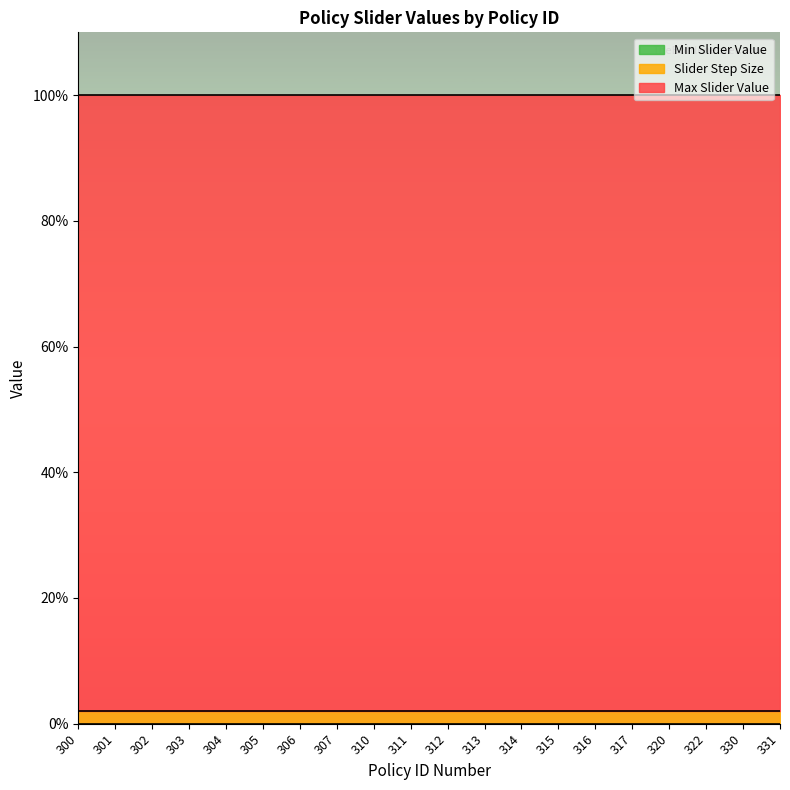

What is the sum of all Max Slider Value values?

20.0